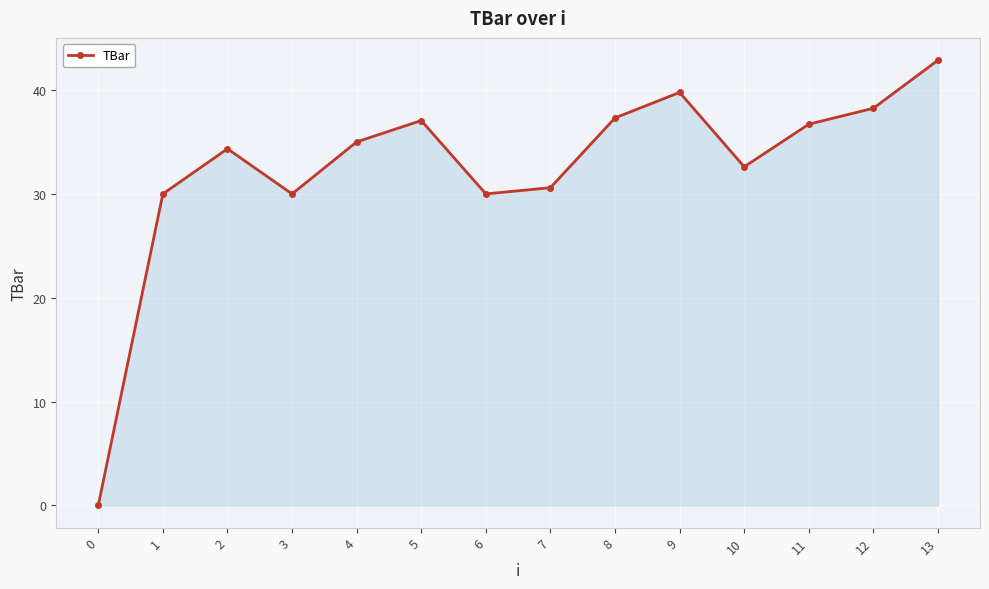

What is the value of the 8th point from the left?

30.6